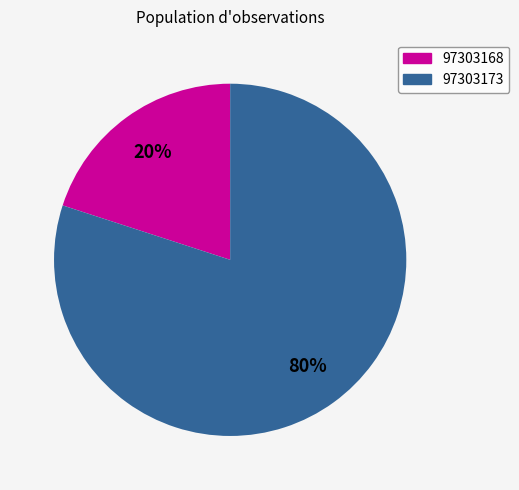

To the nearest percent, what is the combined percentage of 97303173 and 97303168?

100%